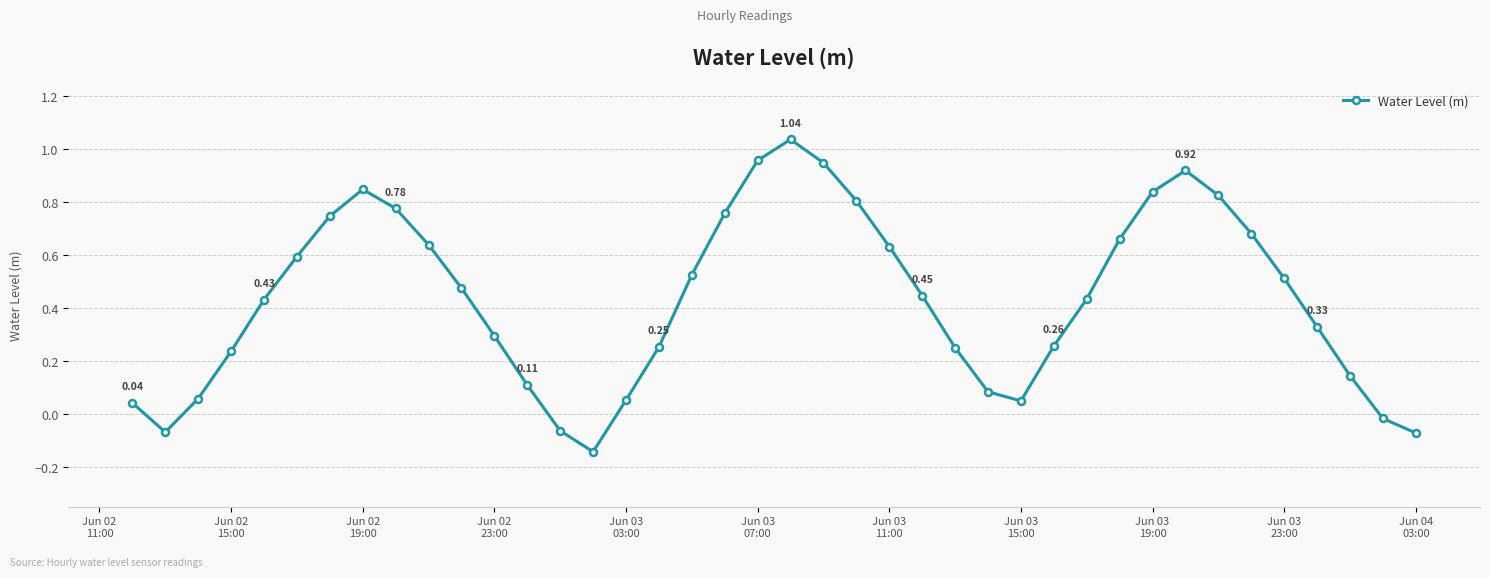

What is the difference between the second highest and minimum values?

1.1